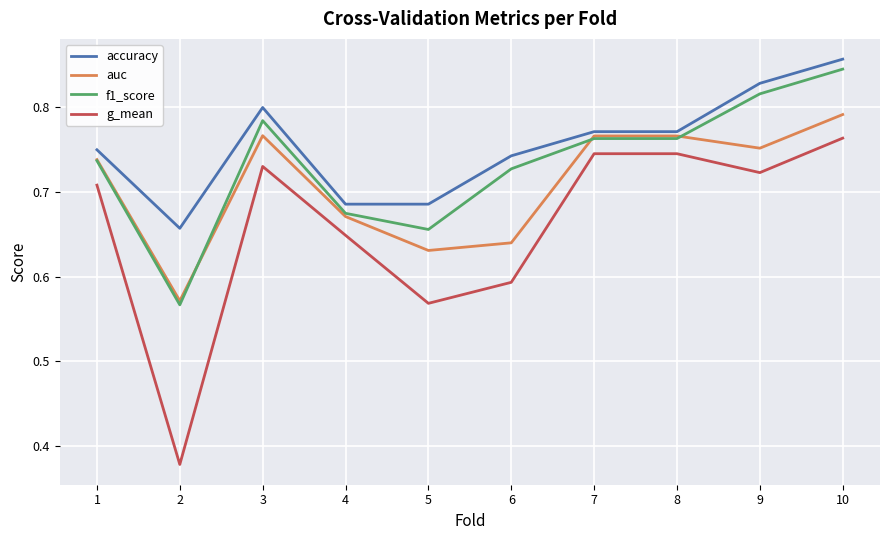

List the series in order of their overall mean, lowest first.

g_mean, auc, f1_score, accuracy